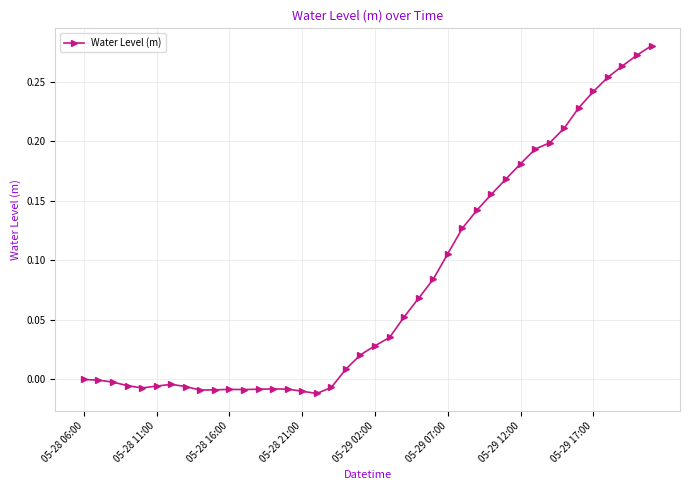

True or false: there are more than 2 points higher than both neighbors.

True